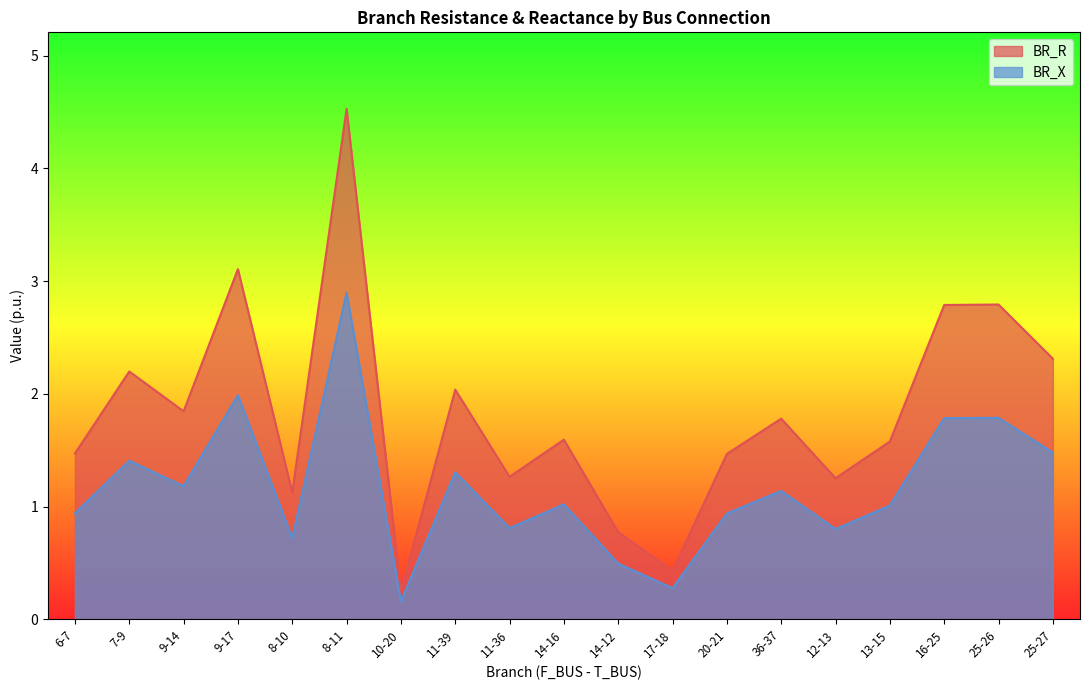

Is it true that BR_X equals 1.0 at 14-16?

True